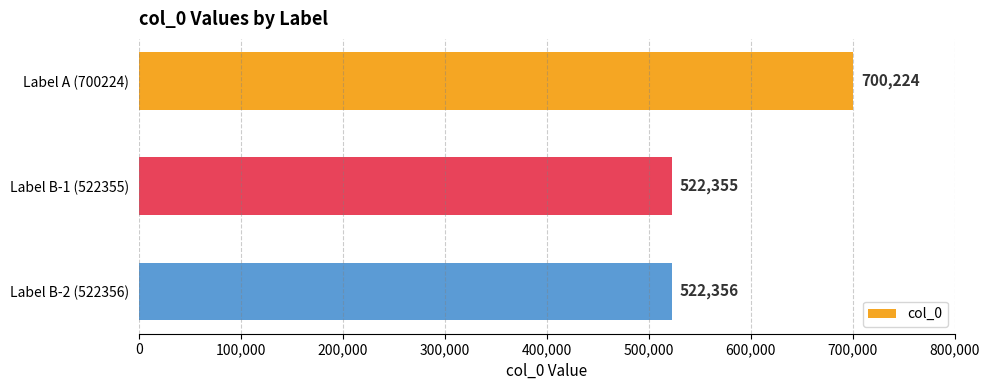

Which has a higher value, Label A (700224) or Label B-2 (522356)?

Label A (700224)